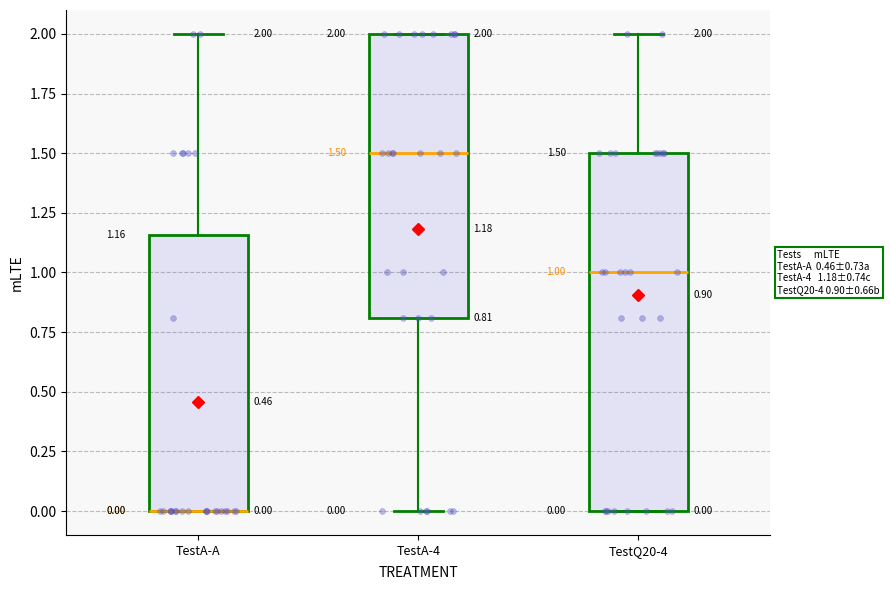

Which box is the tallest, from its lower edge to its upper edge?

TestQ20-4